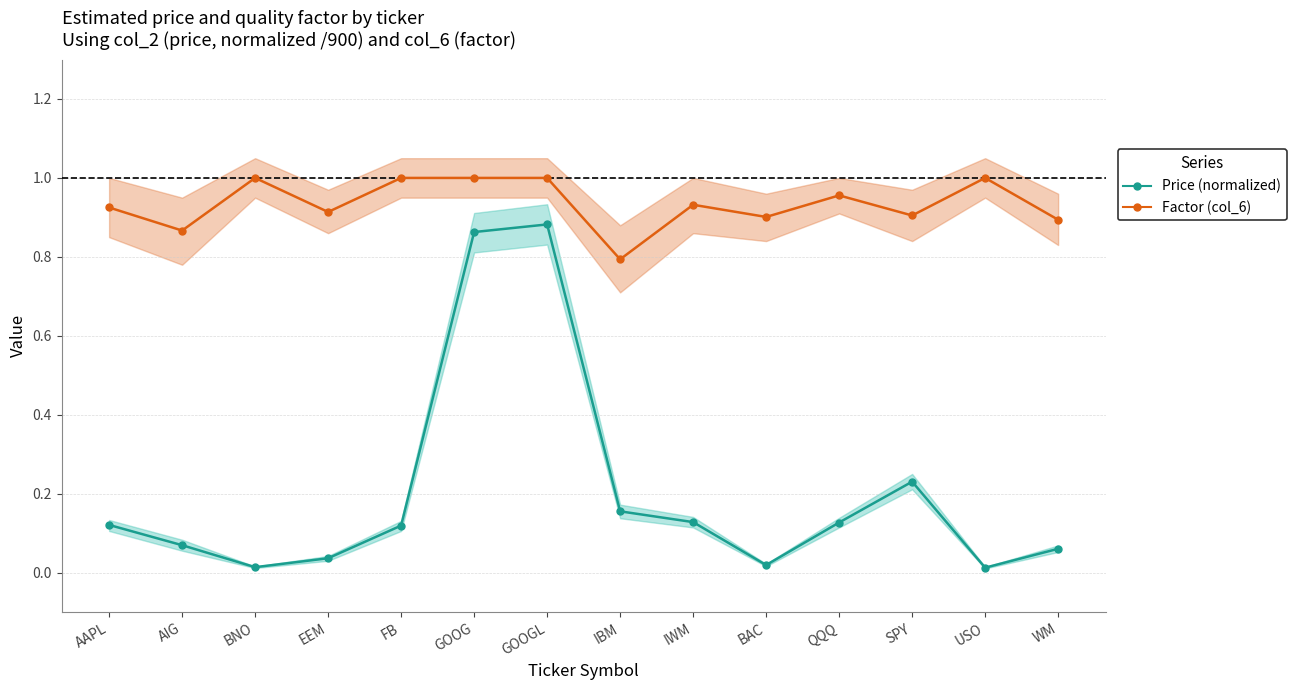

Reading left to right, what are all the values shown in this chart?

Price (normalized): AAPL=0.1	AIG=0.1	BNO=0.0	EEM=0.0	FB=0.1	GOOG=0.9	GOOGL=0.9	IBM=0.2	IWM=0.1	BAC=0.0	QQQ=0.1	SPY=0.2	USO=0.0	WM=0.1
Factor (col_6): AAPL=0.9	AIG=0.9	BNO=1.0	EEM=0.9	FB=1.0	GOOG=1.0	GOOGL=1.0	IBM=0.8	IWM=0.9	BAC=0.9	QQQ=1.0	SPY=0.9	USO=1.0	WM=0.9